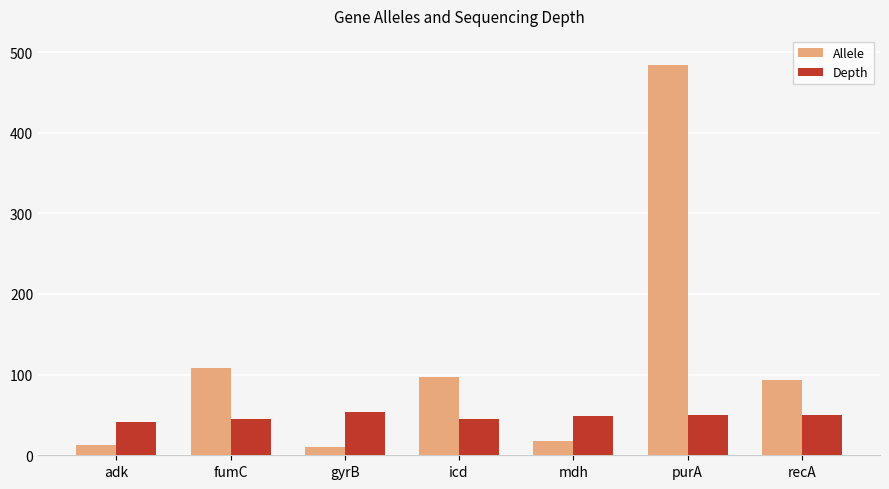

What is the lowest value of the Depth series?

41.3